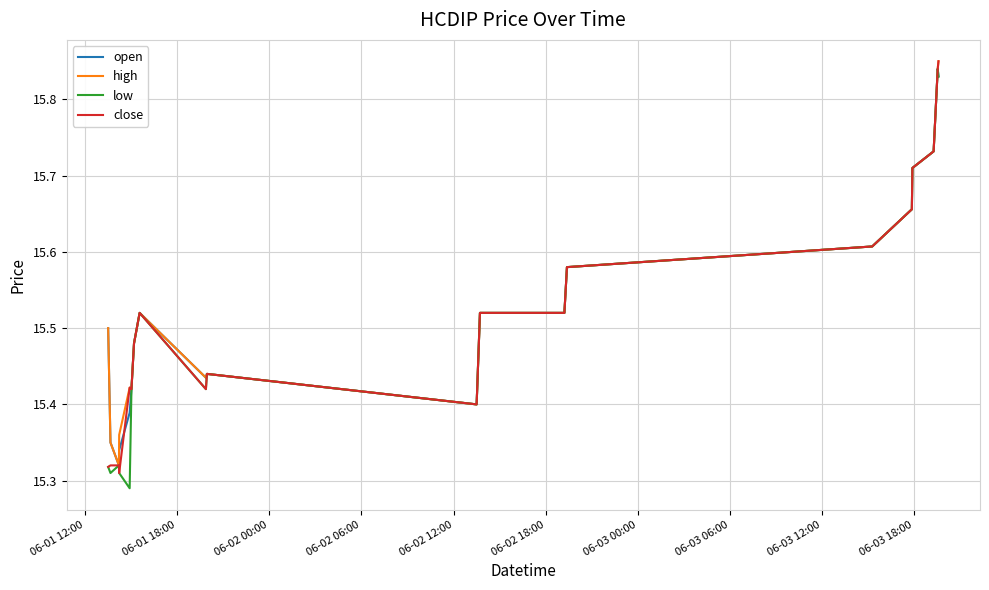

What are all the series names shown in the legend?

open, high, low, close